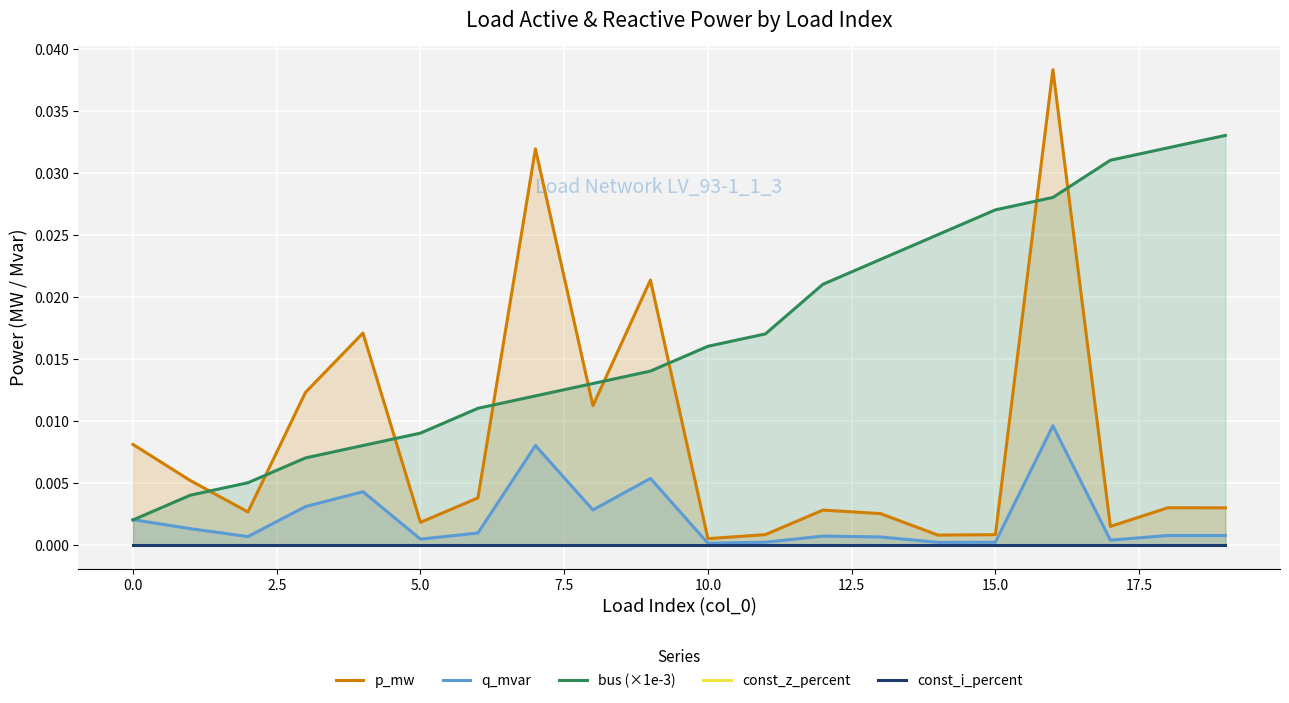

How many categories are shown in the chart?

20